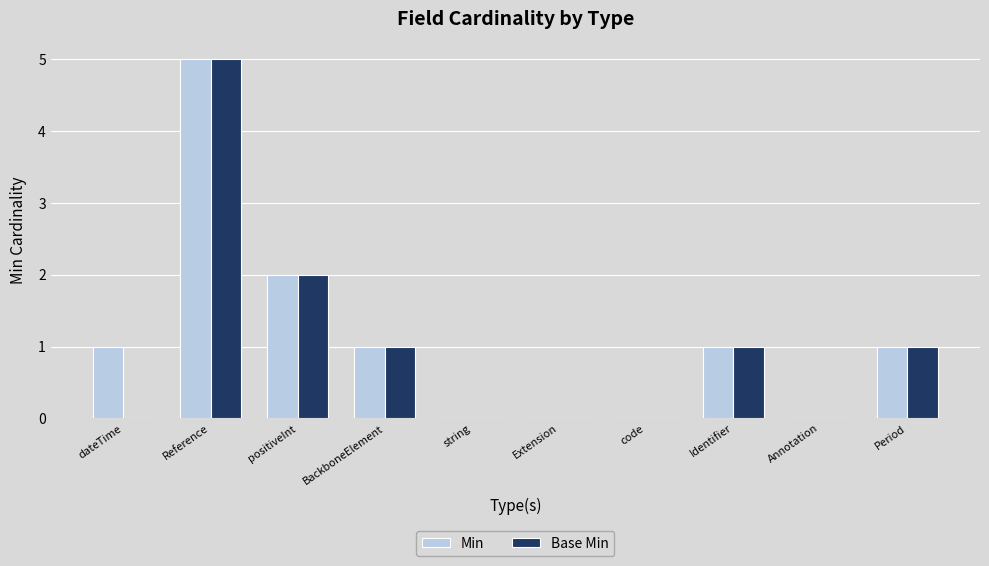

True or false: Base Min has a value of 1 at Period.

True